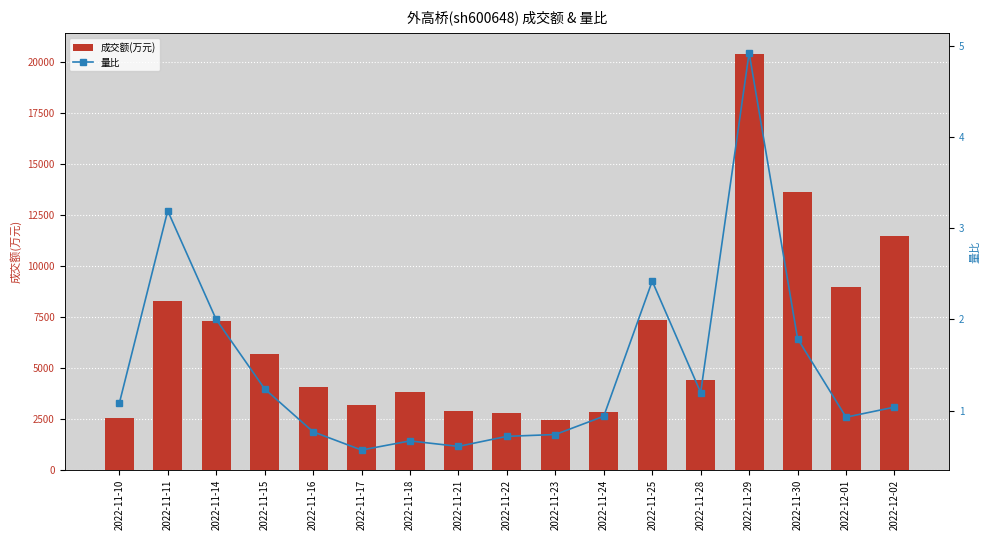

What is the approximate value of 成交额(万元) at 2022-11-24?

2861